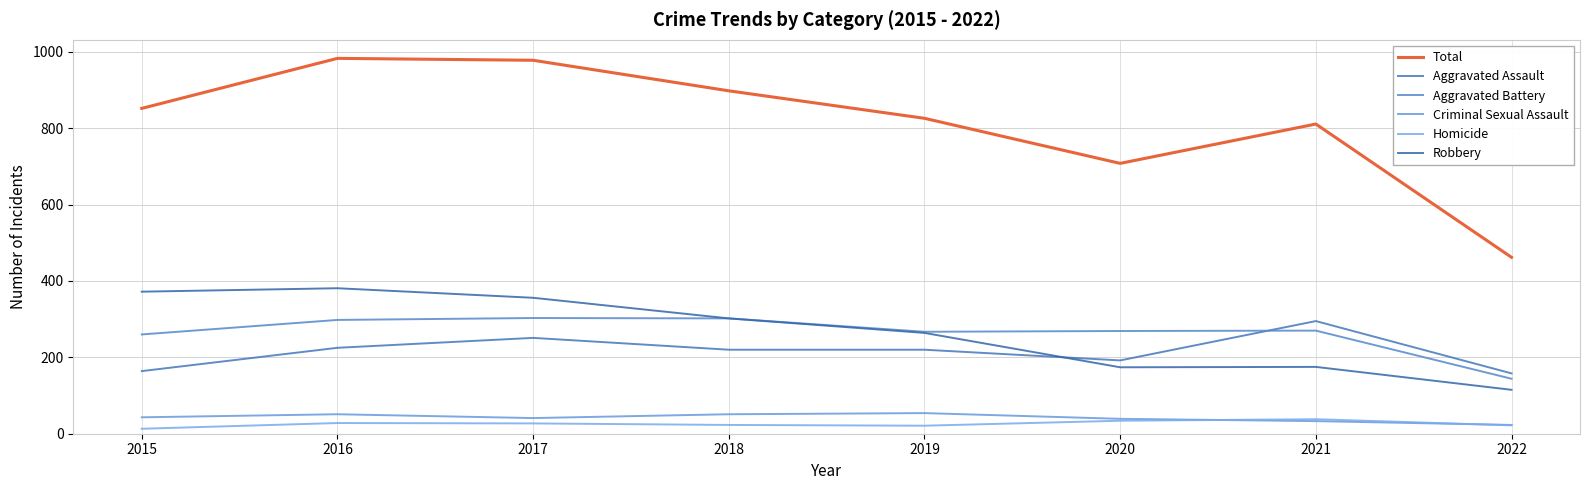

What is the spread (max minus min) of values at 2015?

839